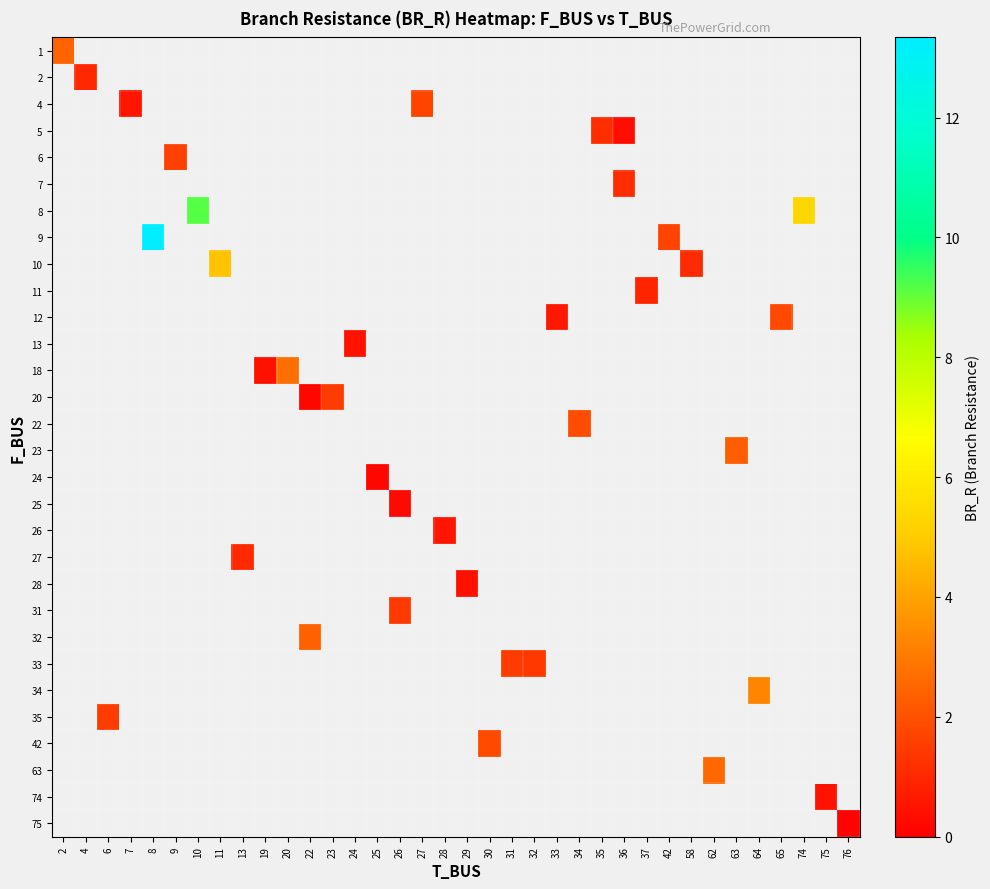

Between 7 and 63, which is larger?

63